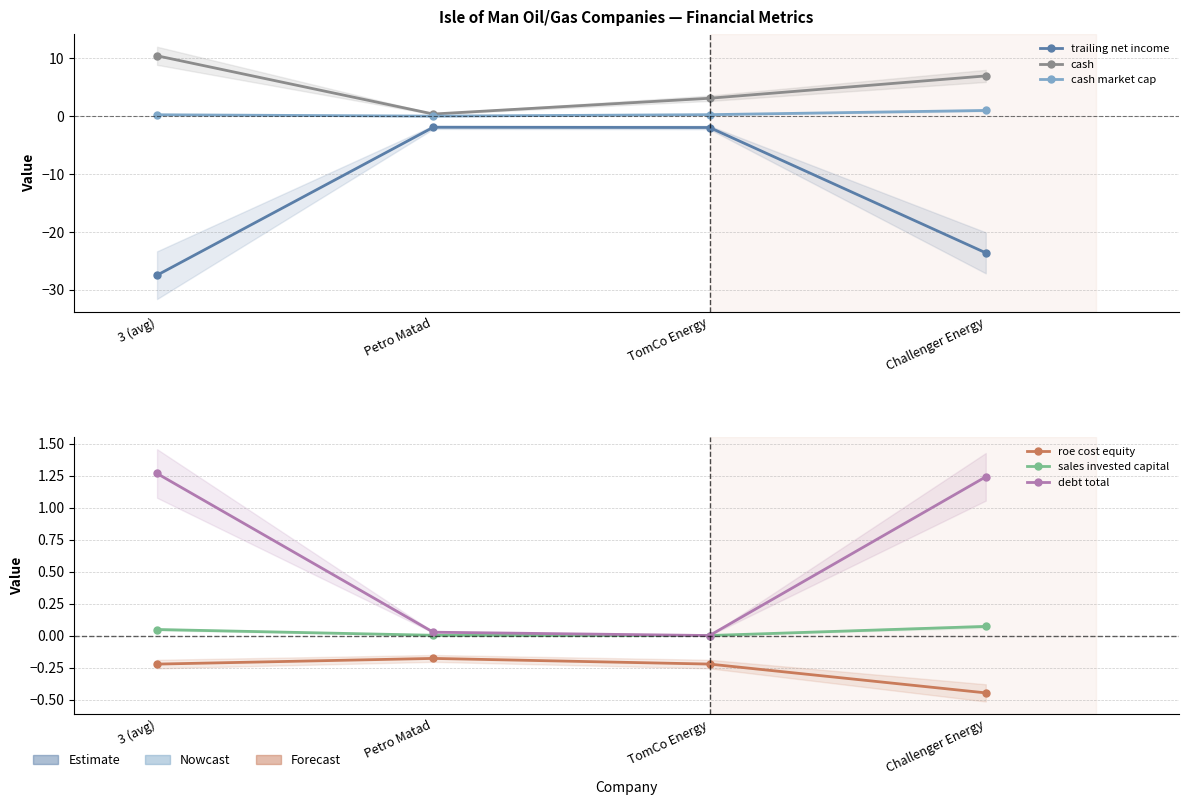

Reading left to right, transcribe all the data shown in this chart.

trailing net income: 3 (avg)=-27.5	Petro Matad=-1.9	TomCo Energy=-1.9	Challenger Energy=-23.6
cash: 3 (avg)=10.4	Petro Matad=0.4	TomCo Energy=3.1	Challenger Energy=7.0
cash market cap: 3 (avg)=0.2	Petro Matad=0.0	TomCo Energy=0.3	Challenger Energy=1.0
roe cost equity: 3 (avg)=-0.2	Petro Matad=-0.2	TomCo Energy=-0.2	Challenger Energy=-0.4
sales invested capital: 3 (avg)=0.0	Petro Matad=0.0	TomCo Energy=0.0	Challenger Energy=0.1
debt total: 3 (avg)=1.3	Petro Matad=0.0	TomCo Energy=0.0	Challenger Energy=1.2